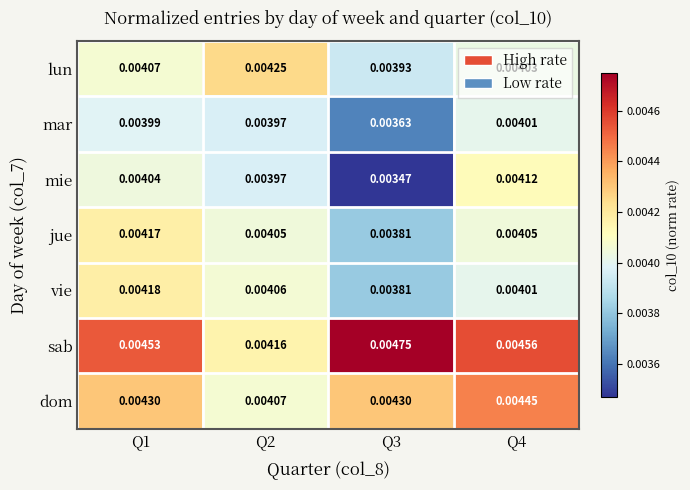

Which label corresponds to the largest value in the chart?

Q3